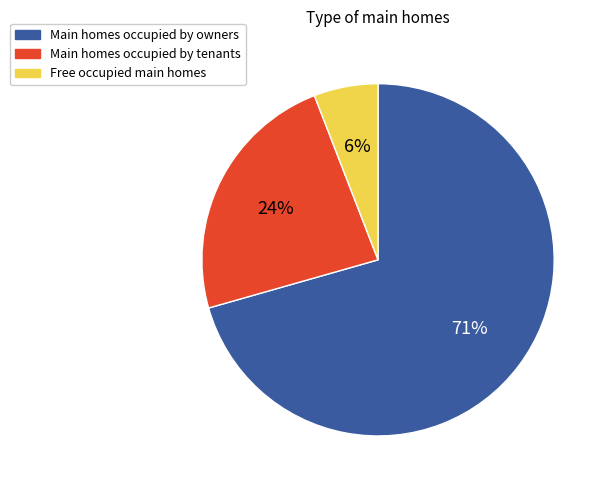

To the nearest percent, what is the average slice percentage?

33%